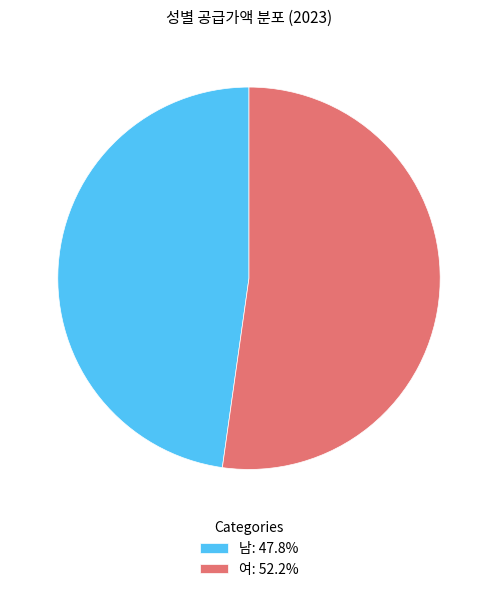

Approximately how many times larger is the value at 남: 47.8% compared to 여: 52.2%?

0.9